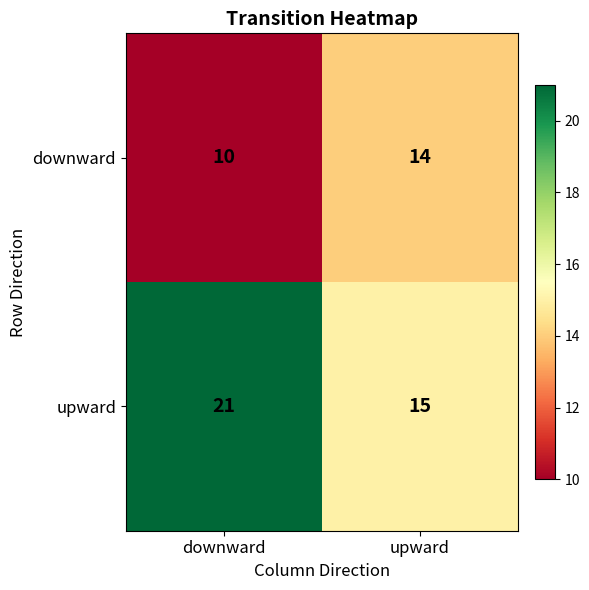

The value of downward at downward is 10. True or false?

True